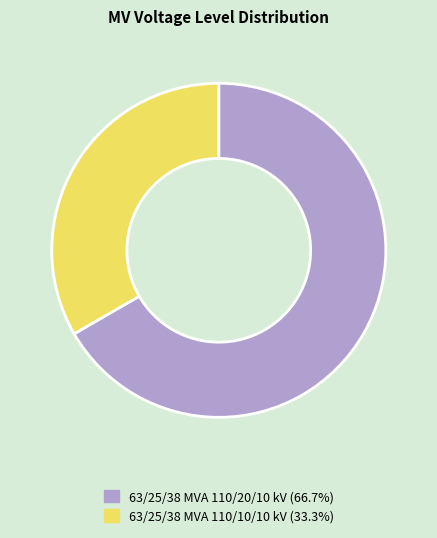

How many slices are in this pie chart?

2